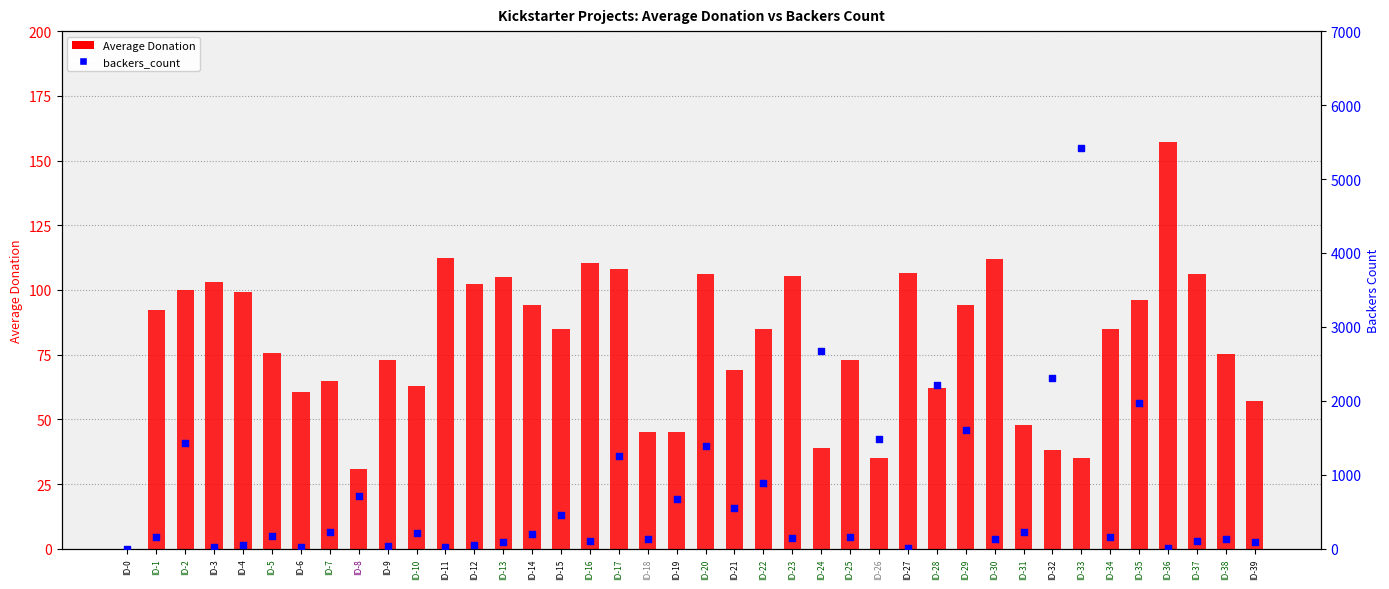

Which series reaches the maximum Y coordinate?

backers_count